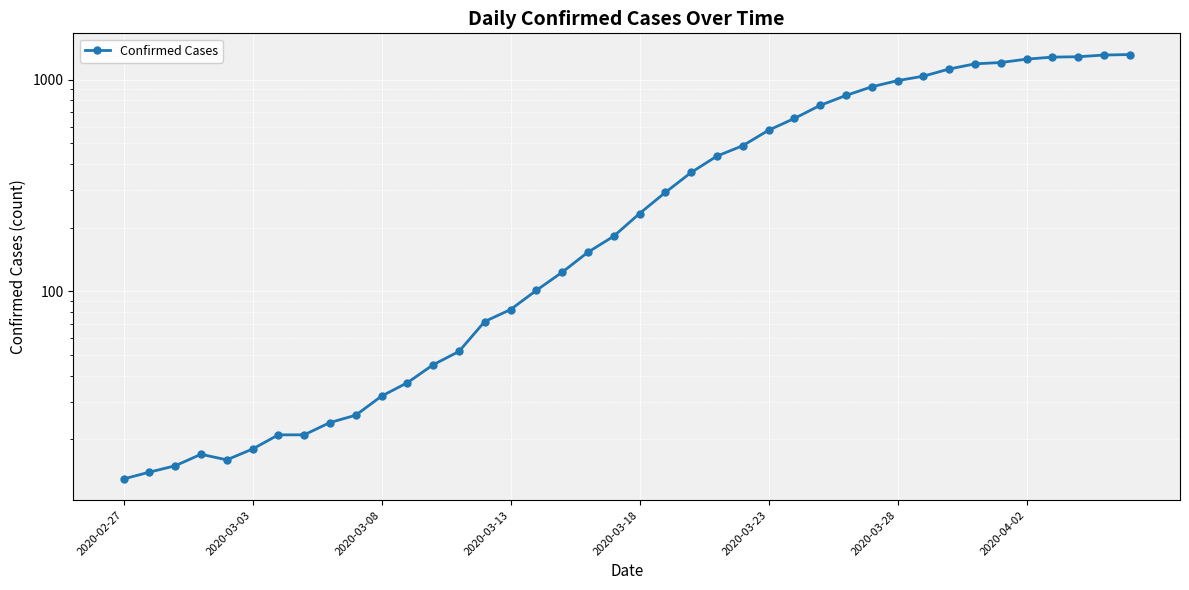

What is the average value?

465